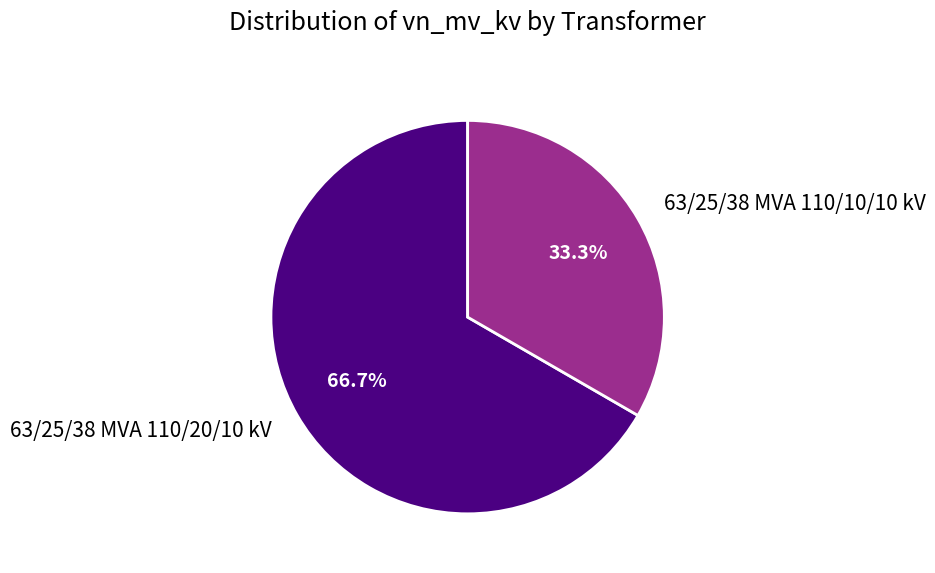

Is 63/25/38 MVA 110/10/10 kV the majority of the pie?

No